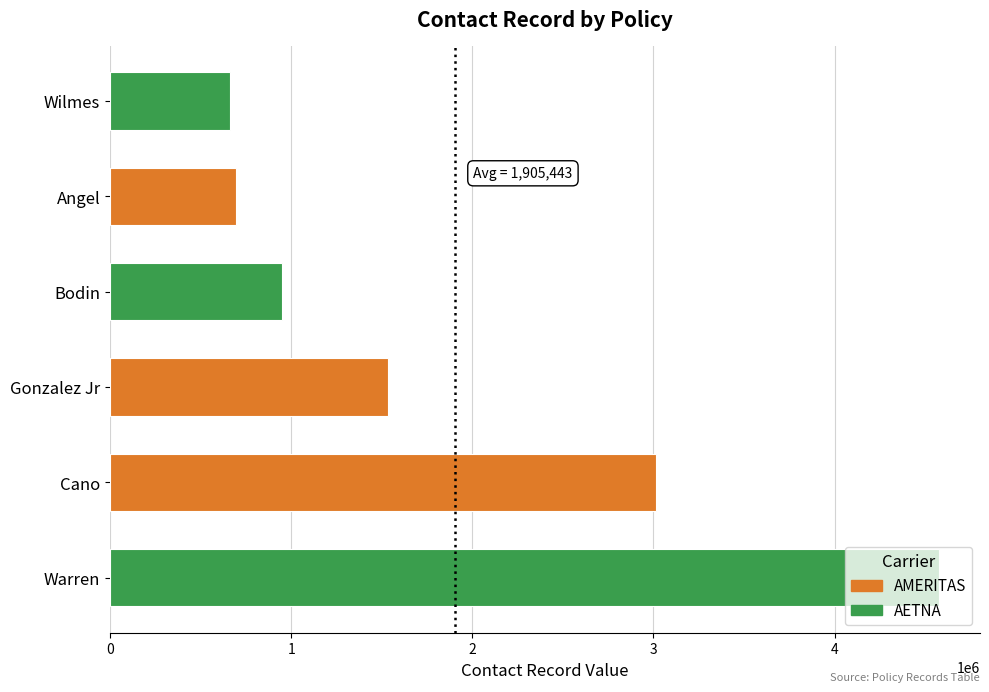

The value at Wilmes is 1036735. True or false?

False